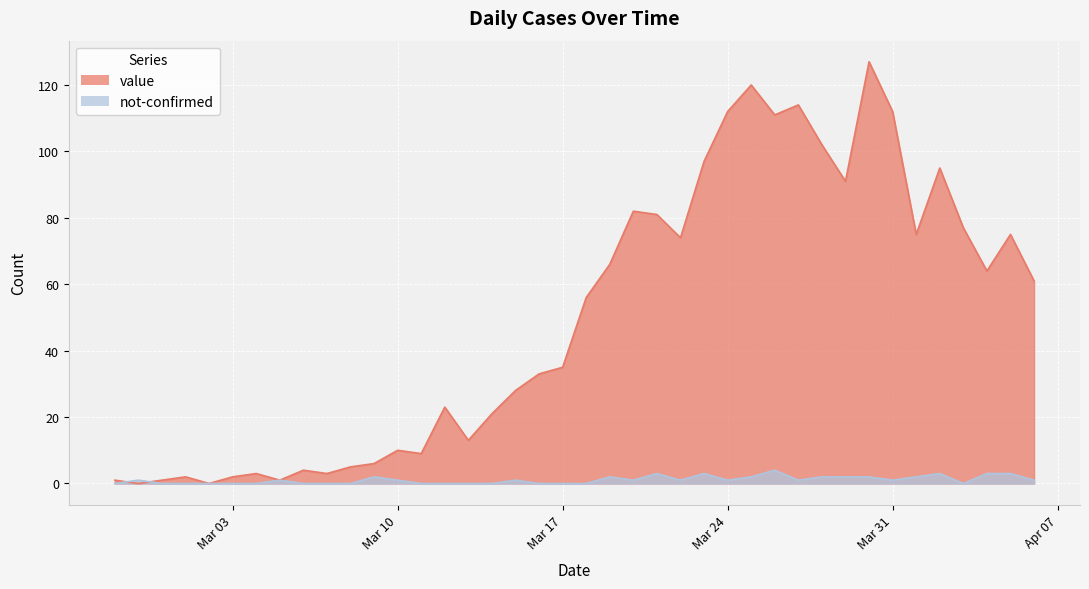

The value of value at 2020-03-07 is 5. True or false?

False